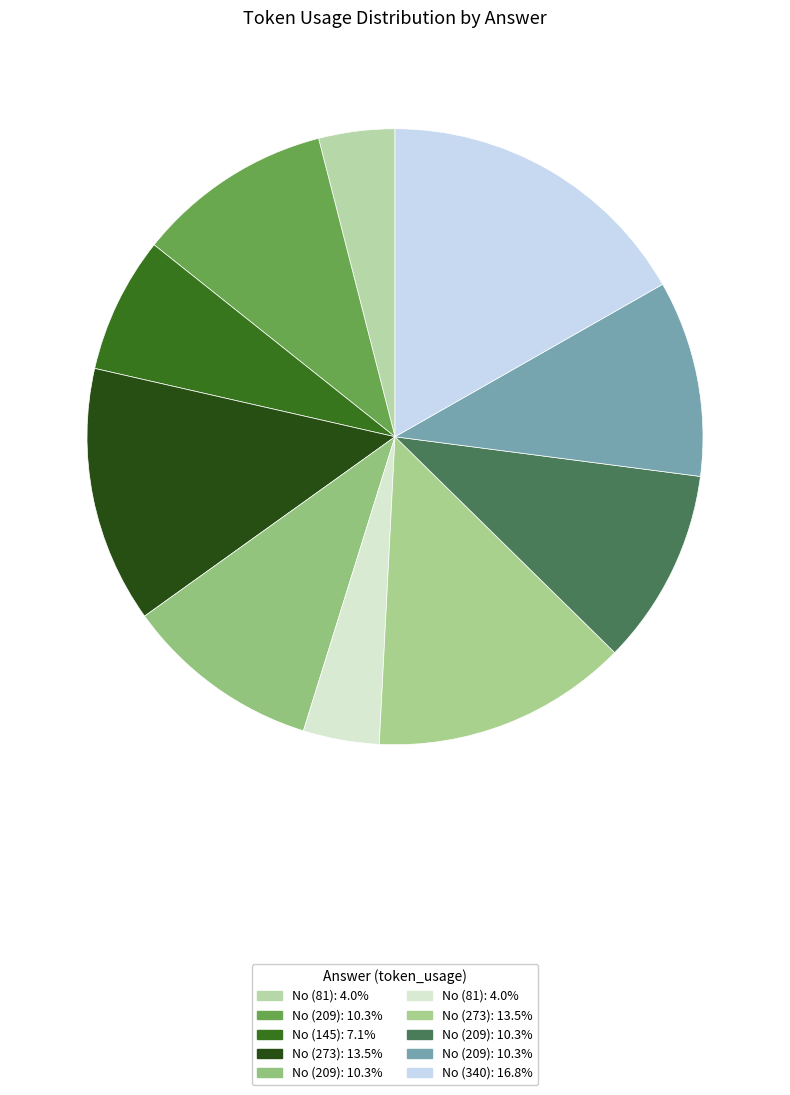

How many segments does this pie chart have?

10